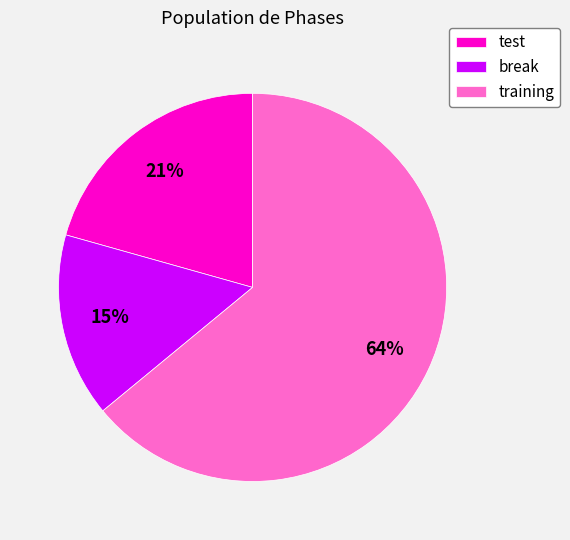

Which has a higher value, training or test?

training